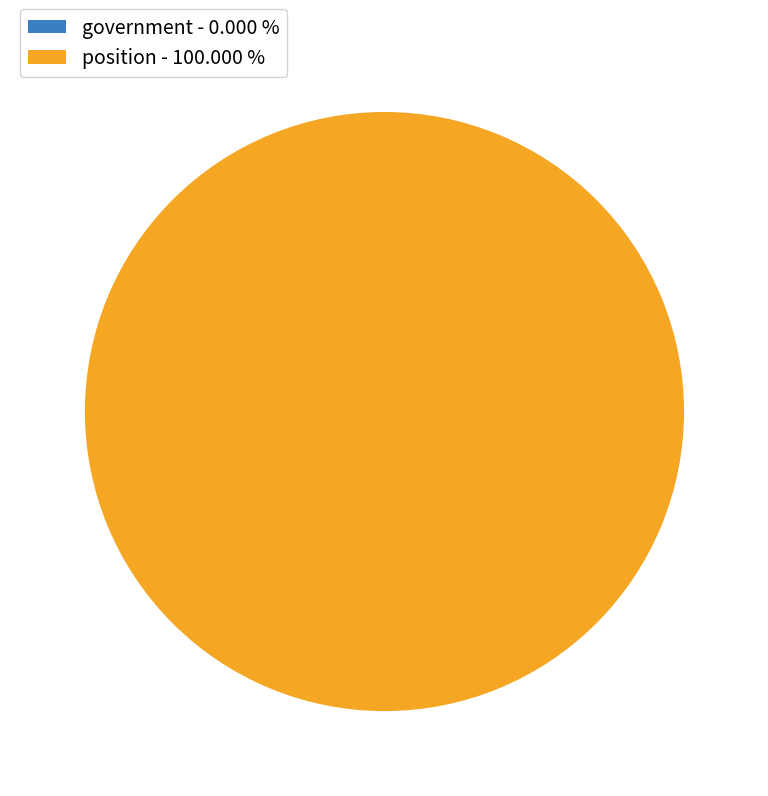

Do government and position together represent more than half of the pie?

Yes